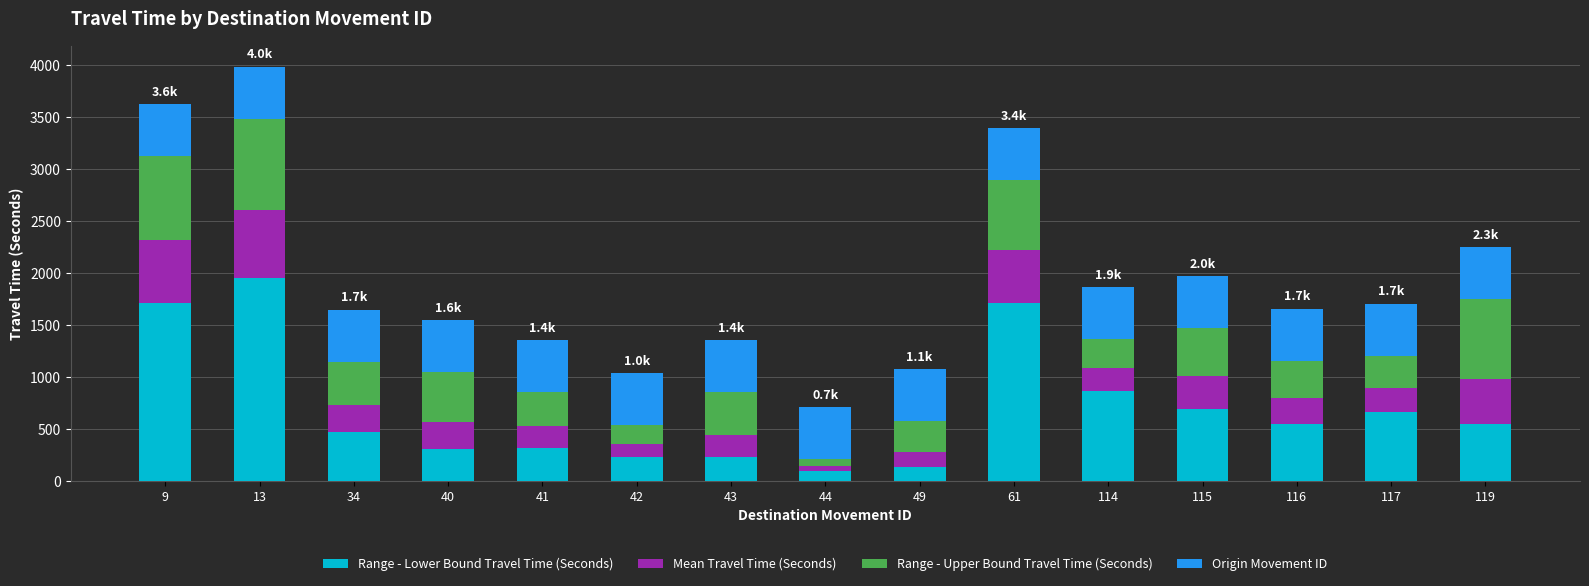

At which category is the sum across all series the highest?

13